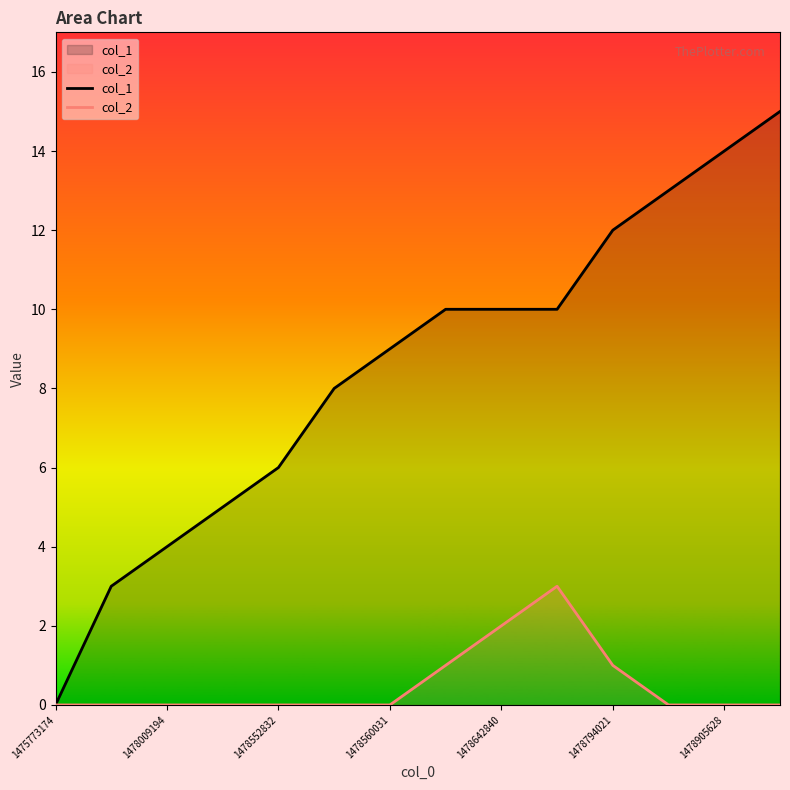

Reading right to left, extract all data points from this chart.

col_1: 15	14	13	12	10	10	10	9	8	6	5	4	3	0
col_2: 0	0	0	1	3	2	1	0	0	0	0	0	0	0